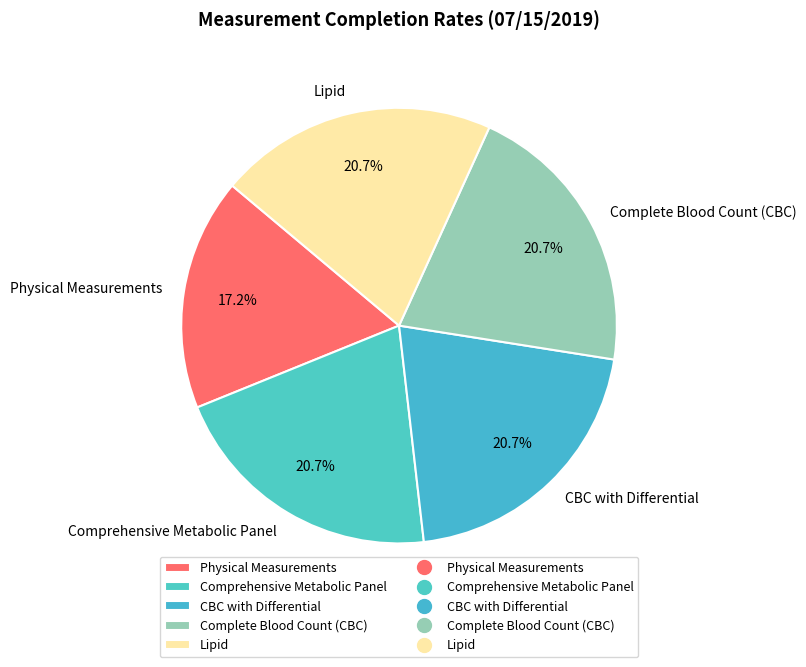

What percentage do Lipid and Complete Blood Count (CBC) together represent?

41.4%